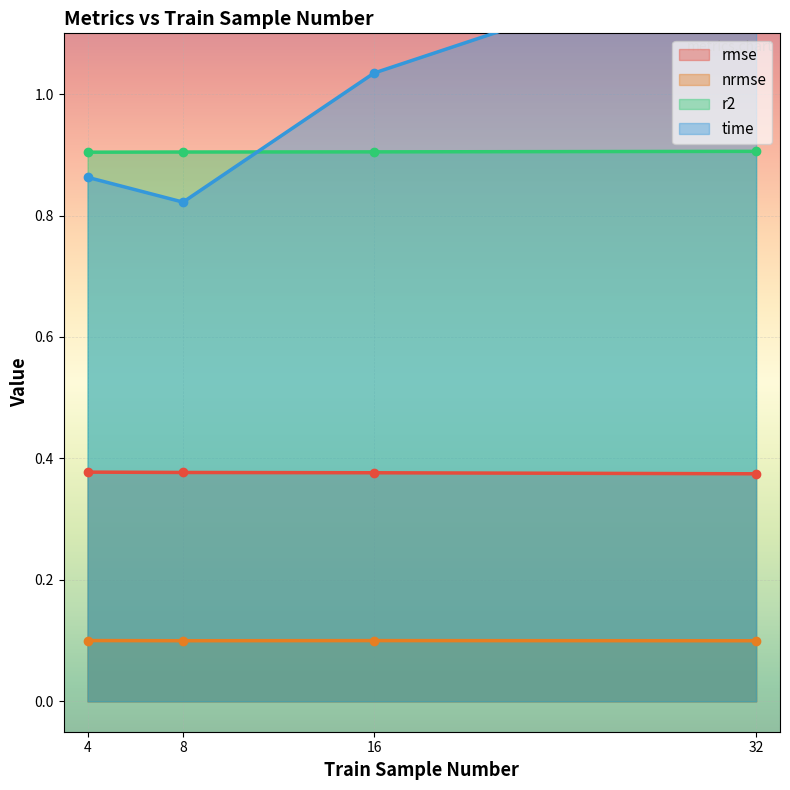

Which series ends up on top after the final intersection of r2 and time?

time